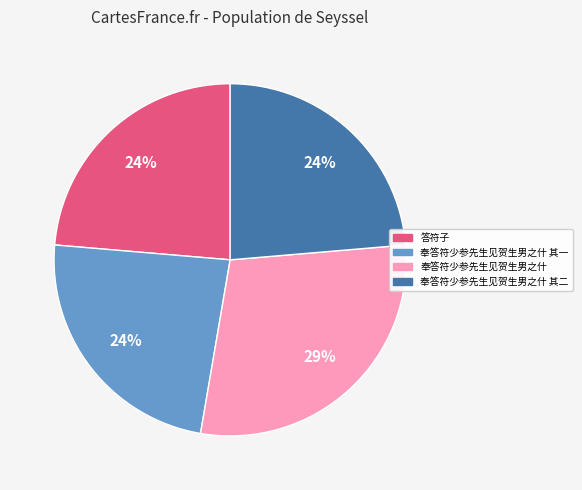

Is there a majority slice in this chart?

No